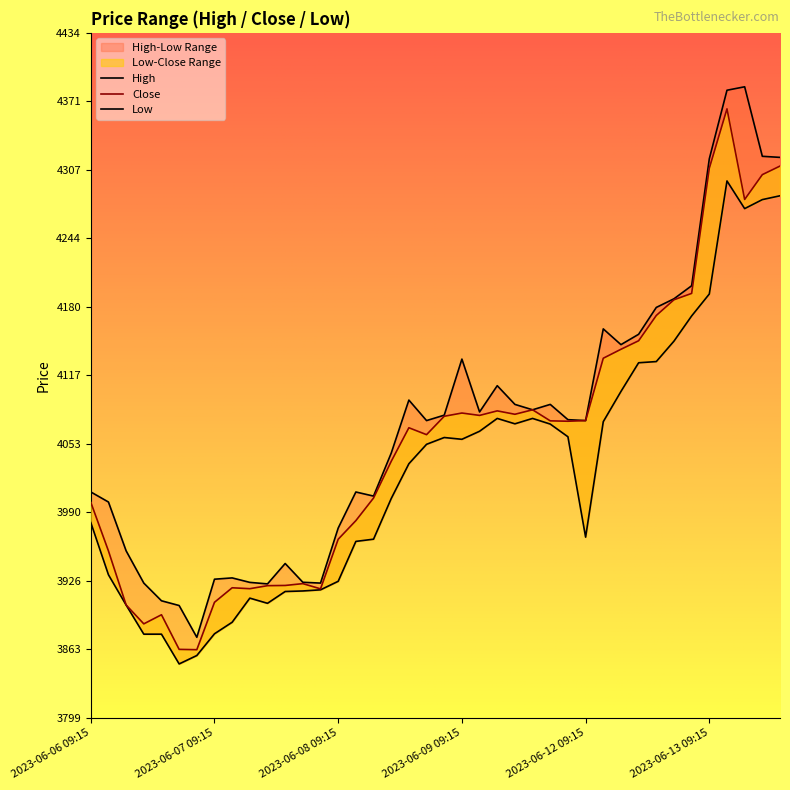

Rank the series by their maximum value, from lowest to highest.

Low, Close, High